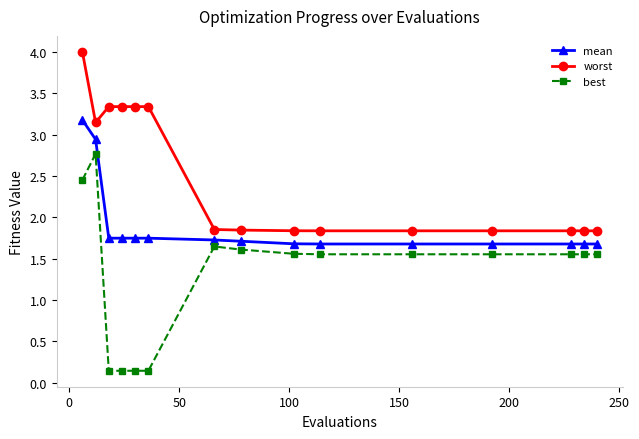

What is the value of the worst point at the 6th from the left?

3.3